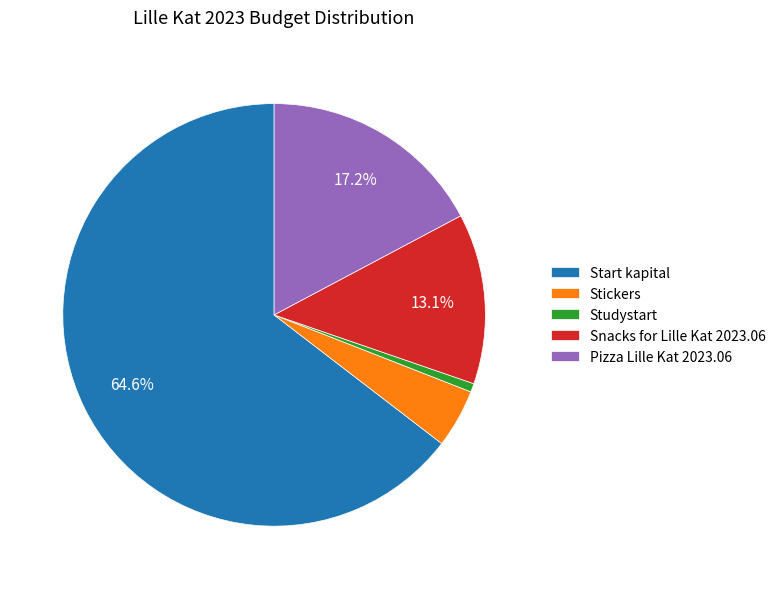

True or false: Snacks for Lille Kat 2023.06 accounts for 27% of the total.

False